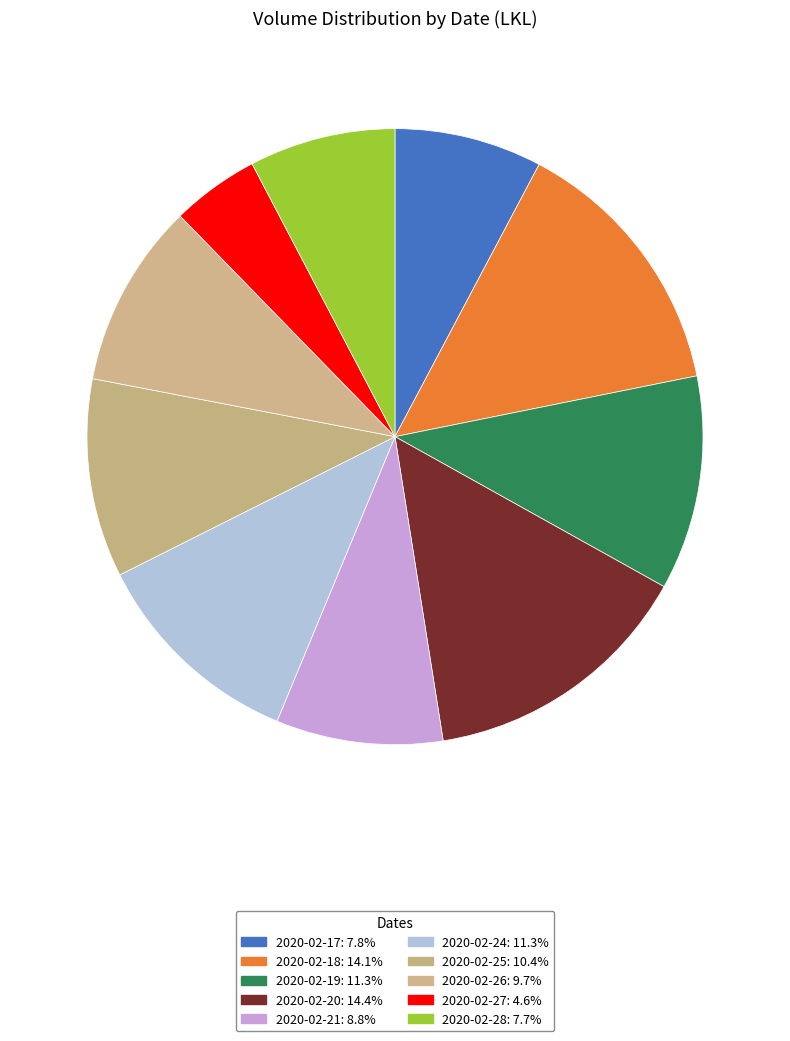

What percentage is the 2020-02-17 slice, to the nearest percent?

8%